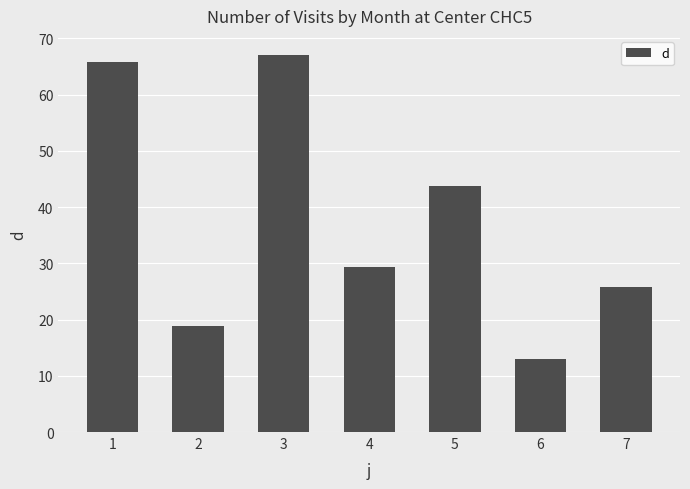

Rank the categories by value from highest to lowest.

3, 1, 5, 4, 7, 2, 6